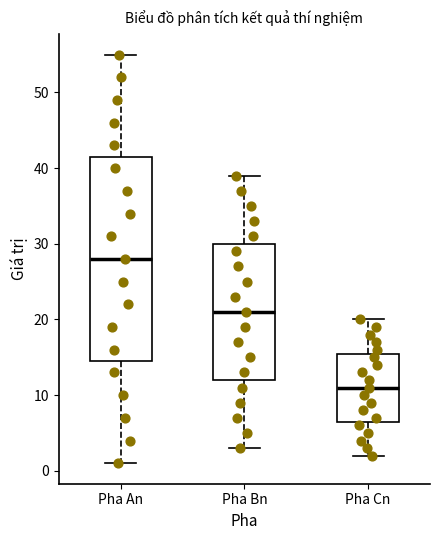

Reading left to right, transcribe this box plot: for each box, give where its median line is, the range the box spans, and where its two whiskers end, as read against the y-axis. The values are not printed on the chart, so give them approximately, as read against the axis.

Pha An: median 28, box 15 to 42, whiskers 1 to 55
Pha Bn: median 21, box 12 to 30, whiskers 3 to 39
Pha Cn: median 11, box 7 to 16, whiskers 2 to 20